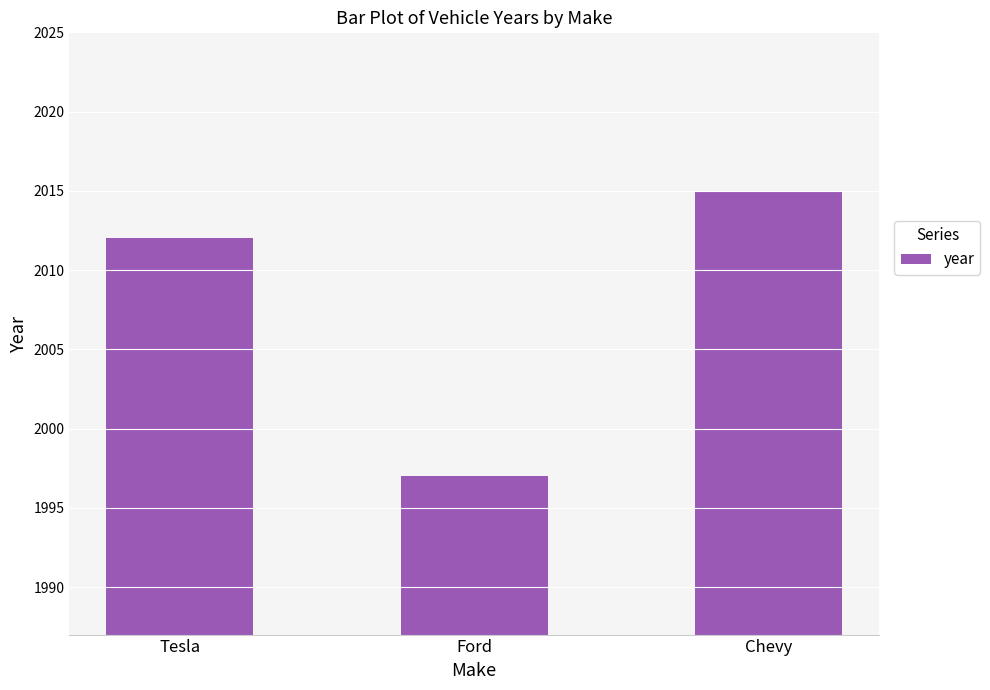

Does the chart contain stacked bars?

No